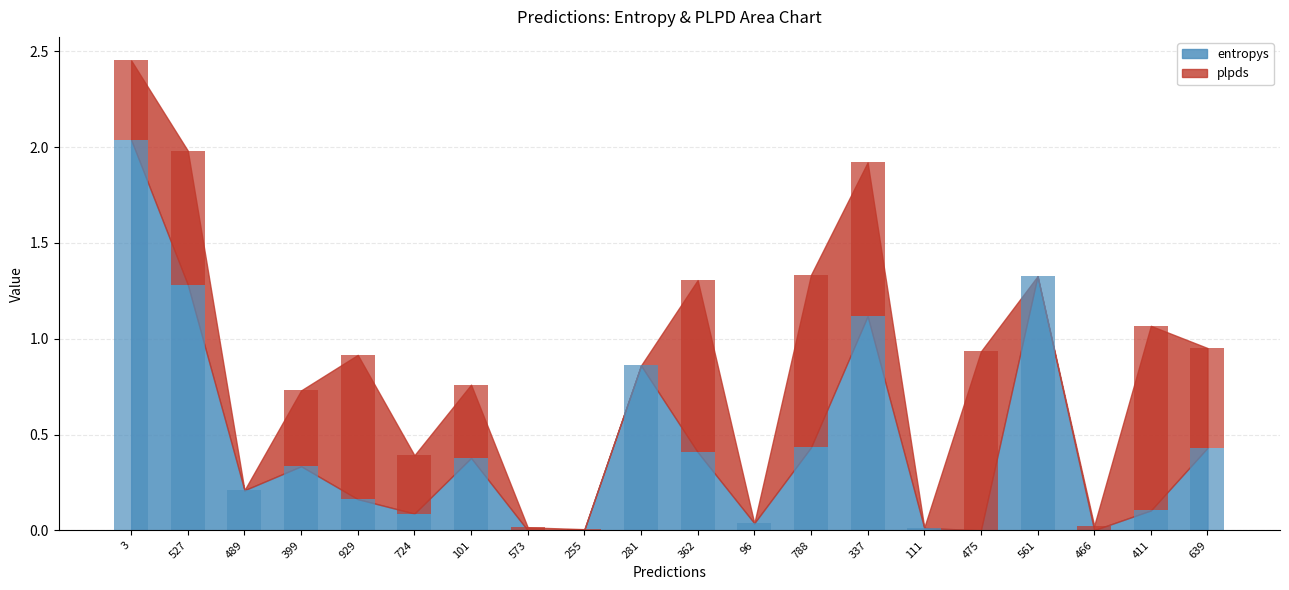

What are all the series names shown in the legend?

entropys, plpds